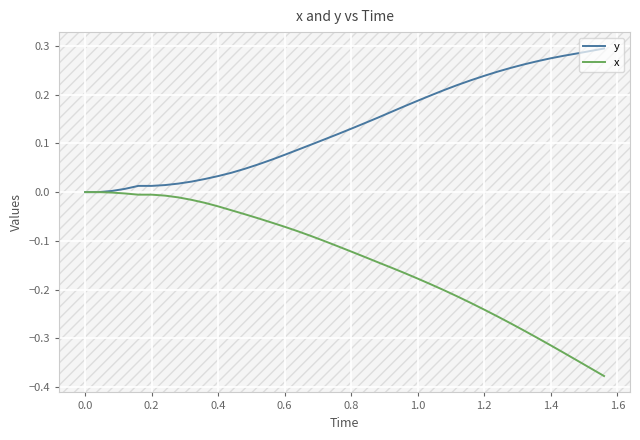

Which series has the largest range (max minus min)?

x